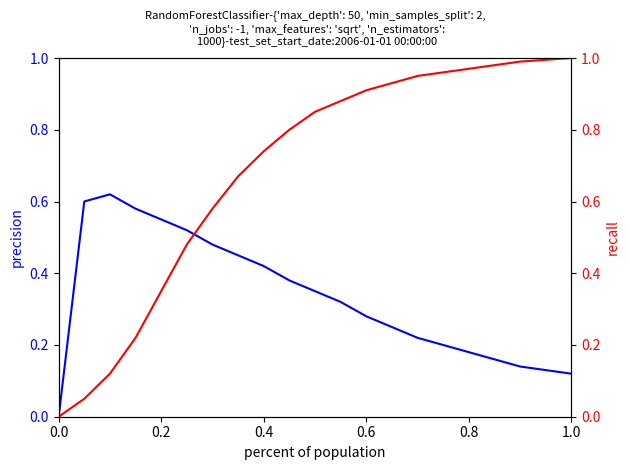

What is the average value of the precision series?

0.3